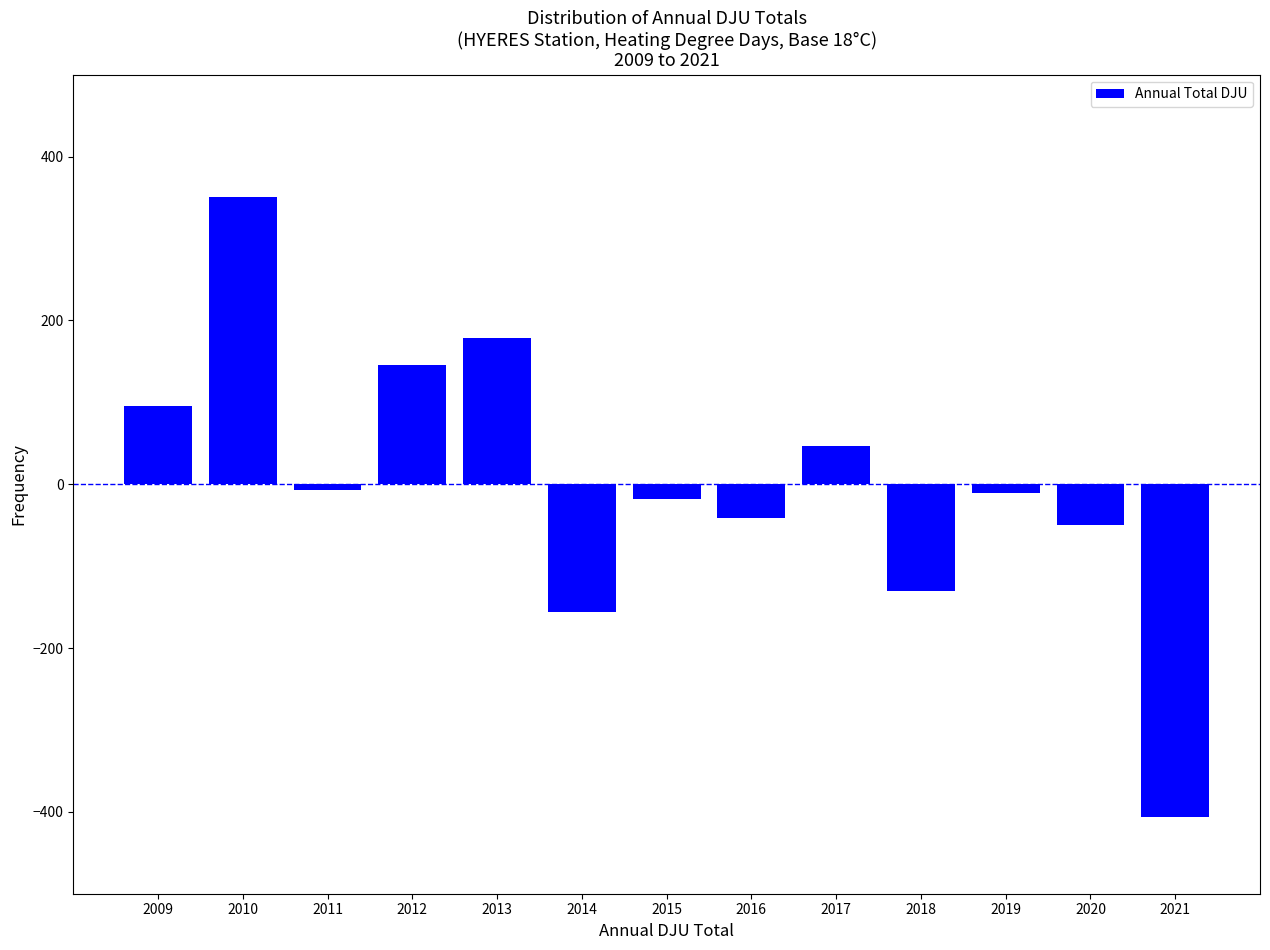

The value at 2014 is -214.0. True or false?

False